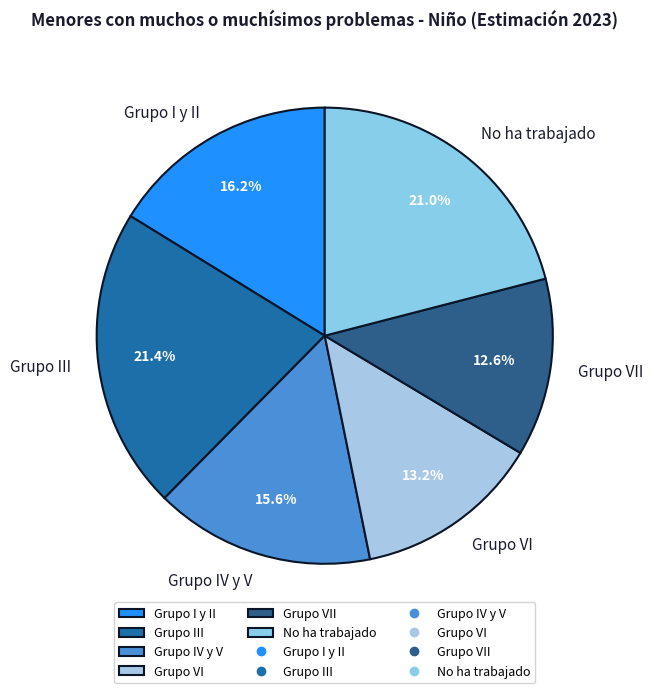

To the nearest percent, what is the difference between the largest and smallest slice percentages?

9%